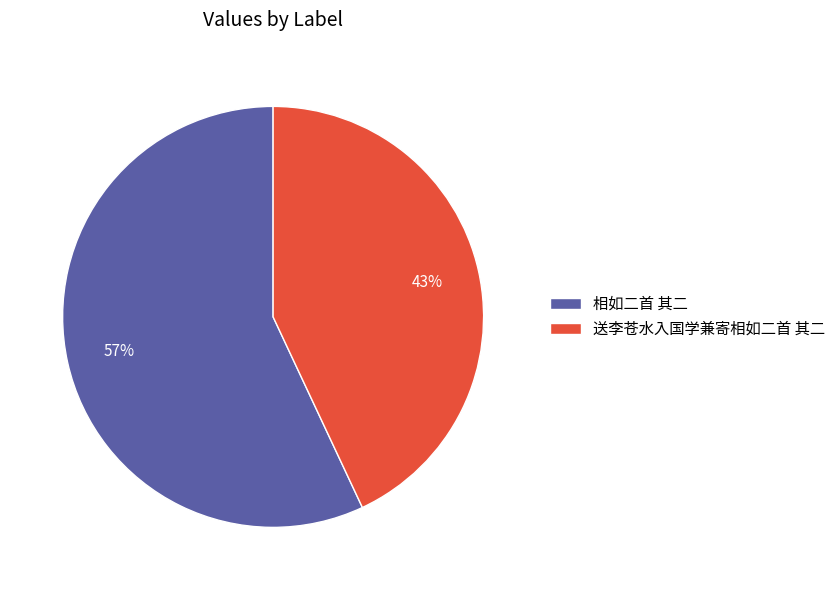

Is it true that 相如二首 其二 is 57% of the pie?

True